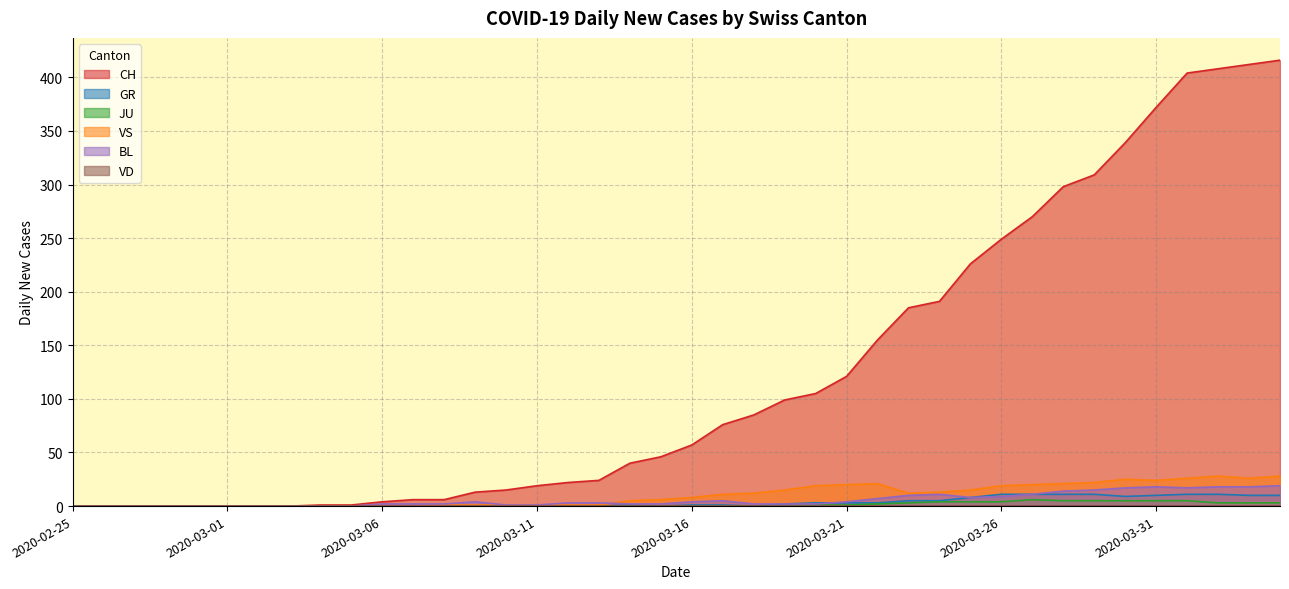

How many values in the VS series are below 8?

20